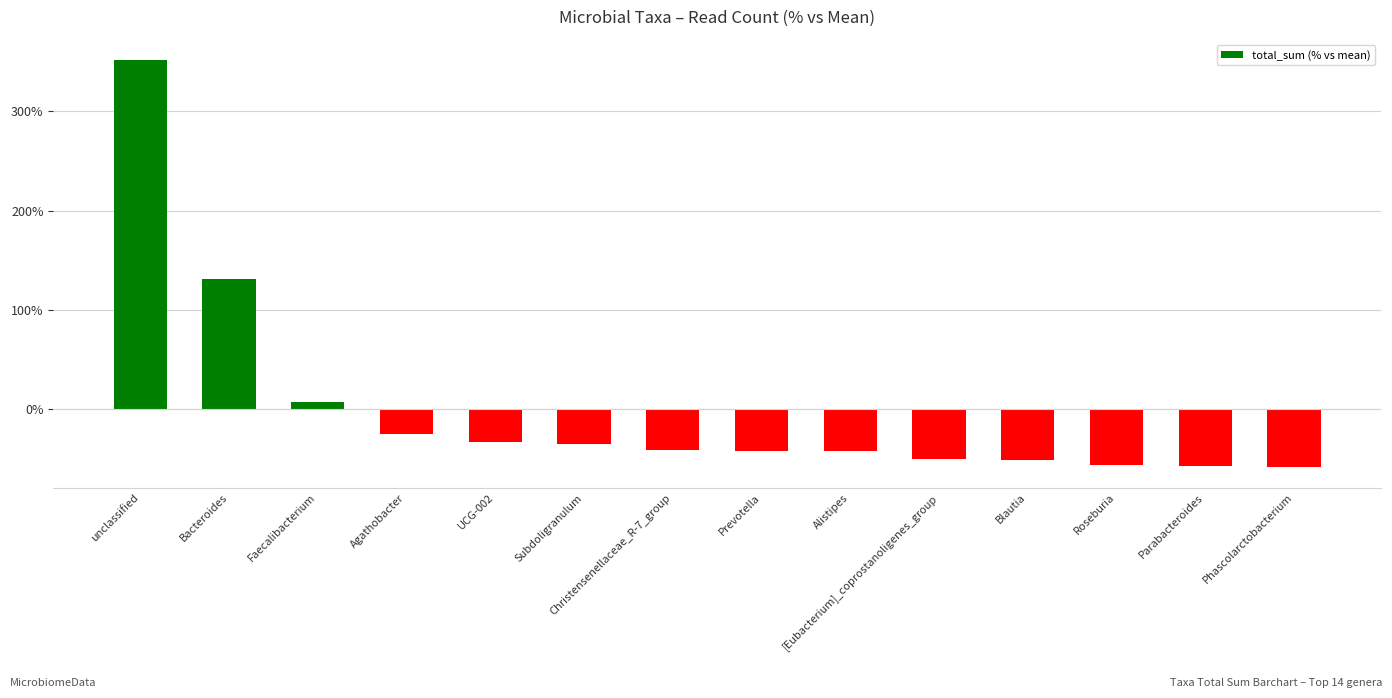

At which label is the value closest to 146?

Bacteroides